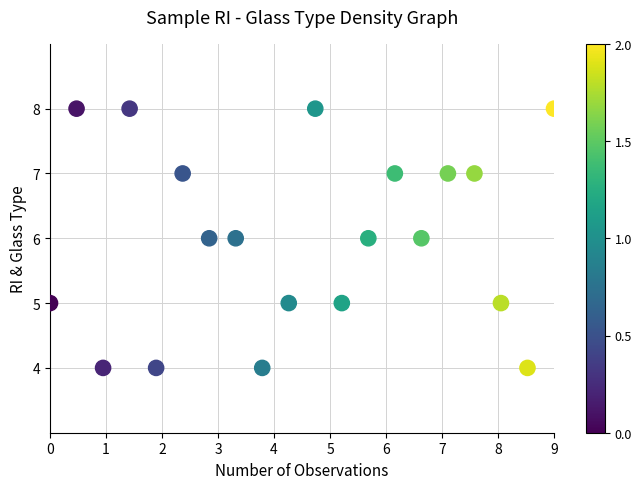

What is the range of Y values (max minus min)?

4